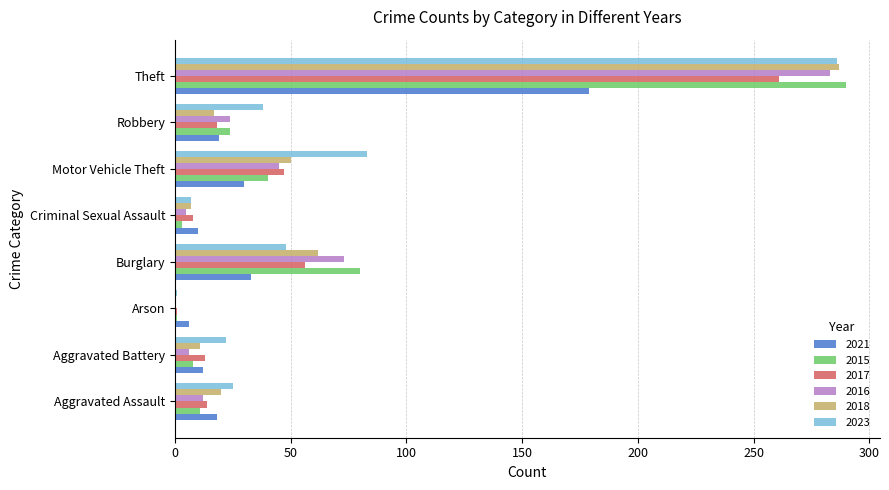

How many distinct data groups are displayed?

6